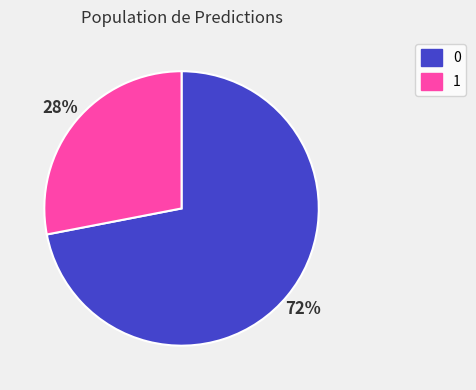

Rank the categories by value from lowest to highest.

1, 0